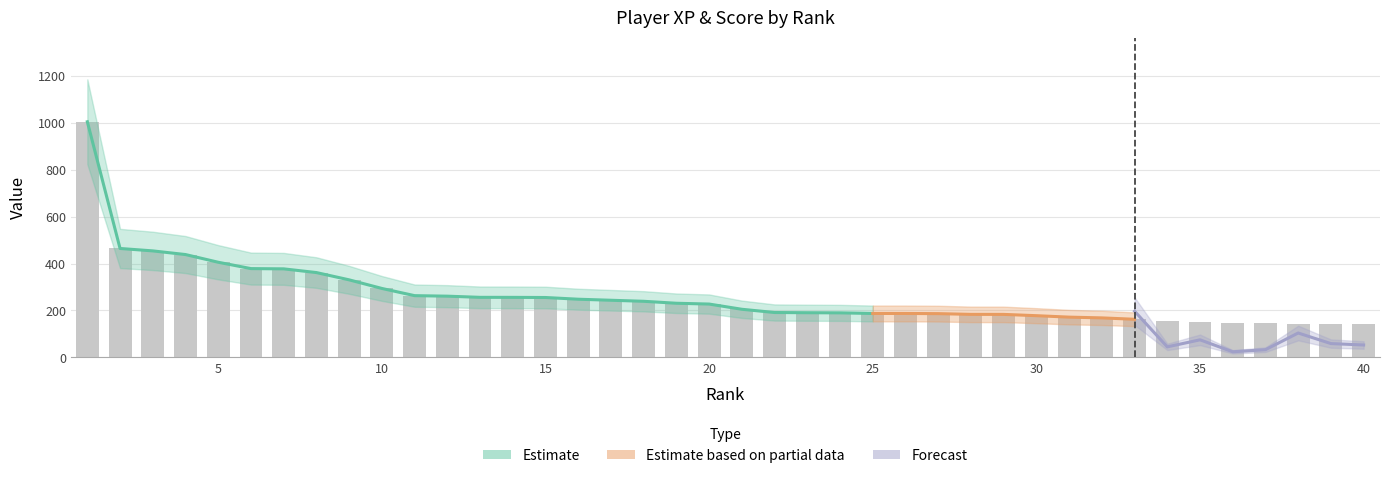

Reading left to right, what are all the values shown in this chart?

1=1003.6	2=464.0	3=453.7	4=438.1	5=405.3	6=378.3	7=377.2	8=361.4	9=330.4	10=293.8	11=263.1	12=260.9	13=255.9	14=255.8	15=255.2	16=247.9	17=243.5	18=239.1	19=230.7	20=227.3	21=205.1	22=191.3	23=190.4	24=189.8	25=187.2	26=187.2	27=186.5	28=183.4	29=183.3	30=177.8	31=171.6	32=168.4	33=162.5	34=154.7	35=152.5	36=146.1	37=144.9	38=143.8	39=143.7	40=143.5